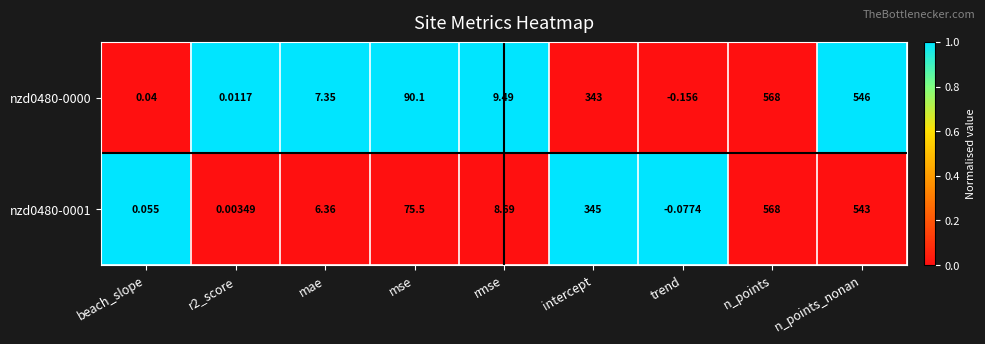

Which category has the lowest value across all series?

trend